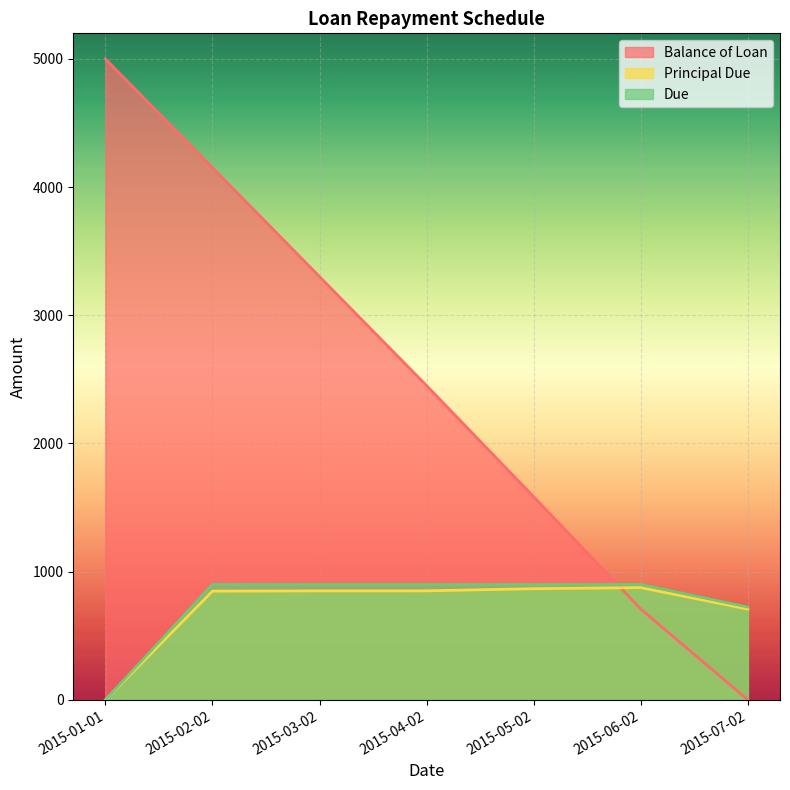

True or false: Due and Principal Due cross at least once.

False